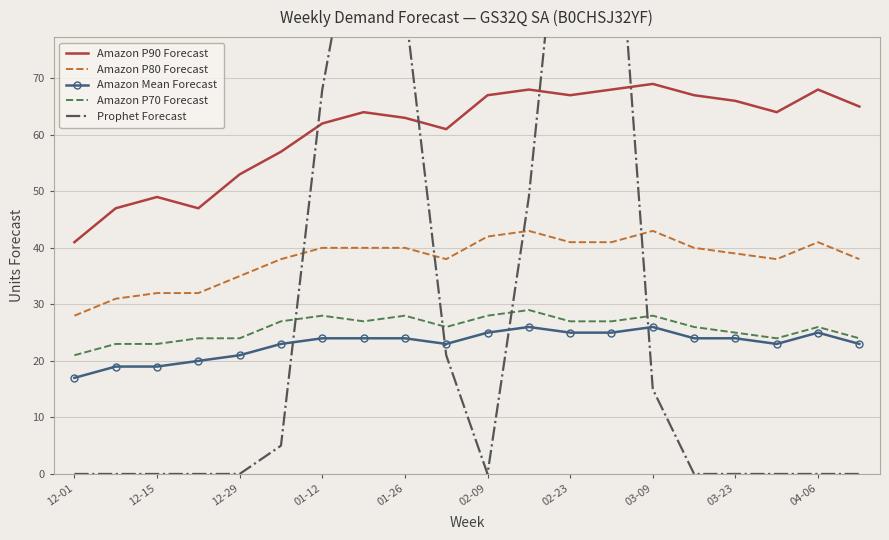

What are all the series names shown in the legend?

Amazon P90 Forecast, Amazon P80 Forecast, Amazon Mean Forecast, Amazon P70 Forecast, Prophet Forecast